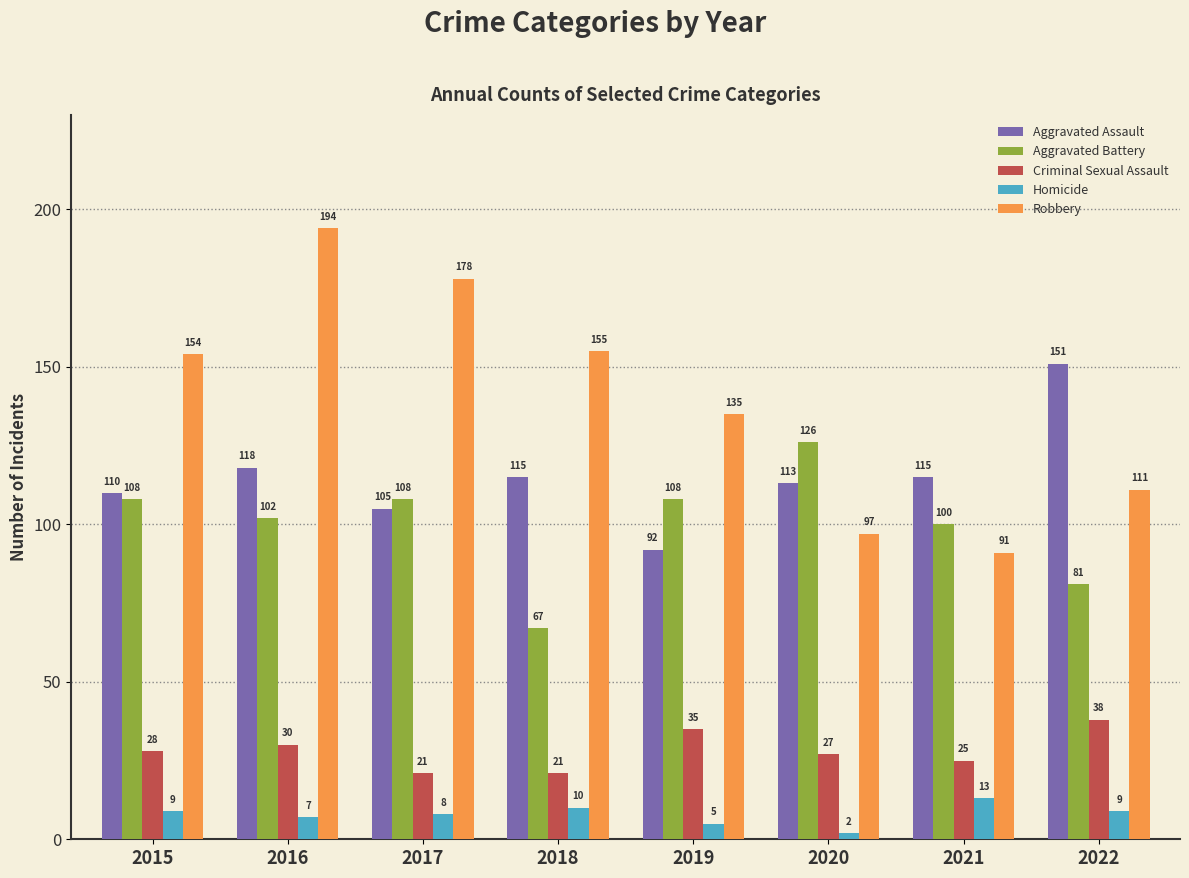

How many groups of bars are there?

8